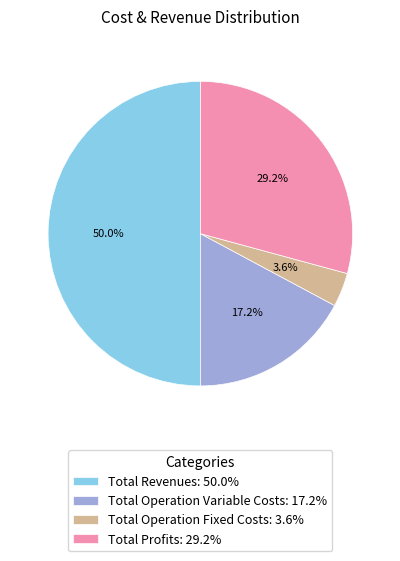

Which slice is the largest?

Total Revenues: 50.0%